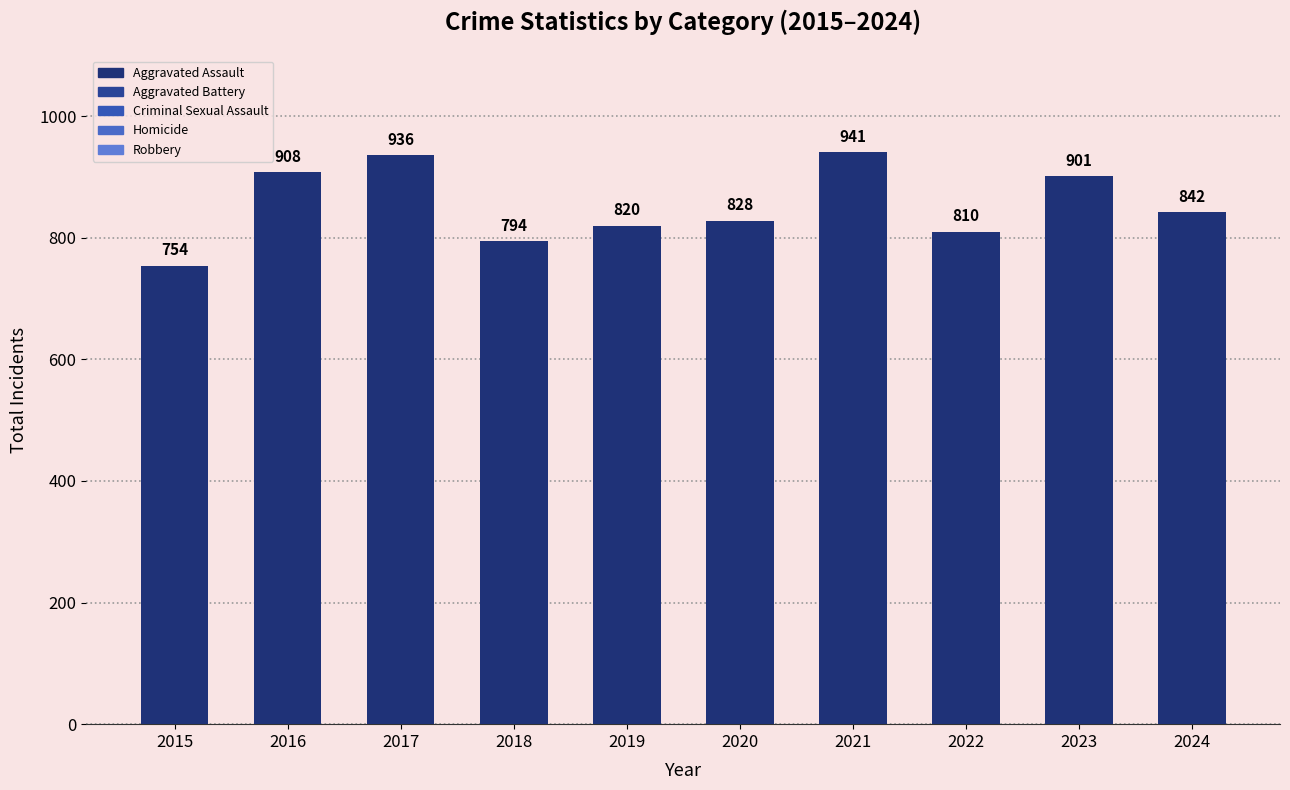

List the labels in order of value, smallest first.

2015, 2018, 2022, 2019, 2020, 2024, 2023, 2016, 2017, 2021